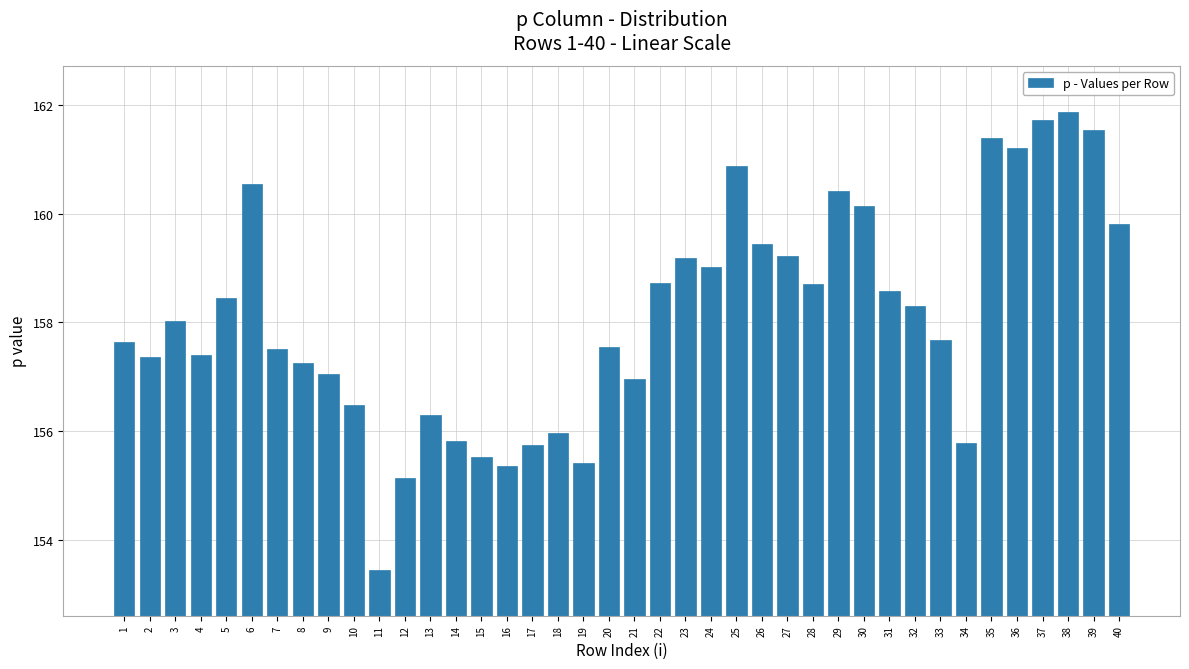

Between 8 and 14, which is larger?

8